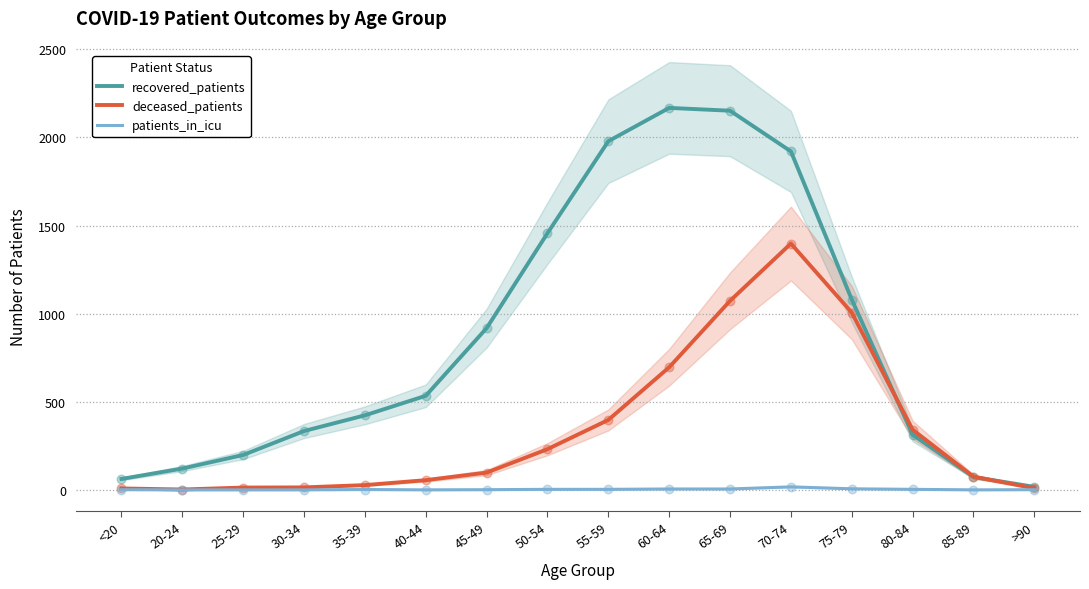

Which series has the largest total across all categories?

recovered_patients